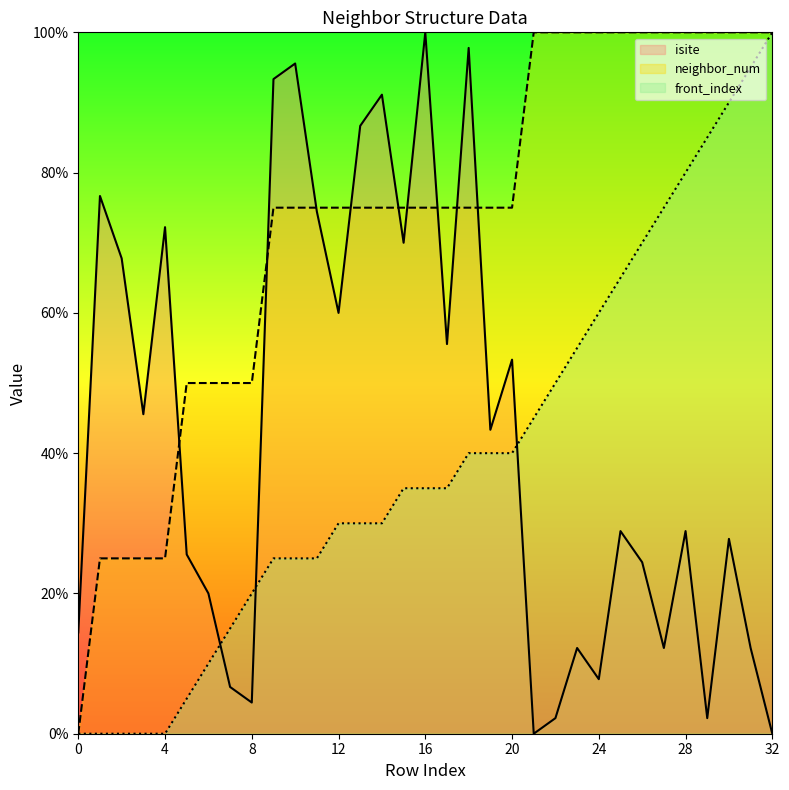

Which series changed the most between 10 and 19?

isite